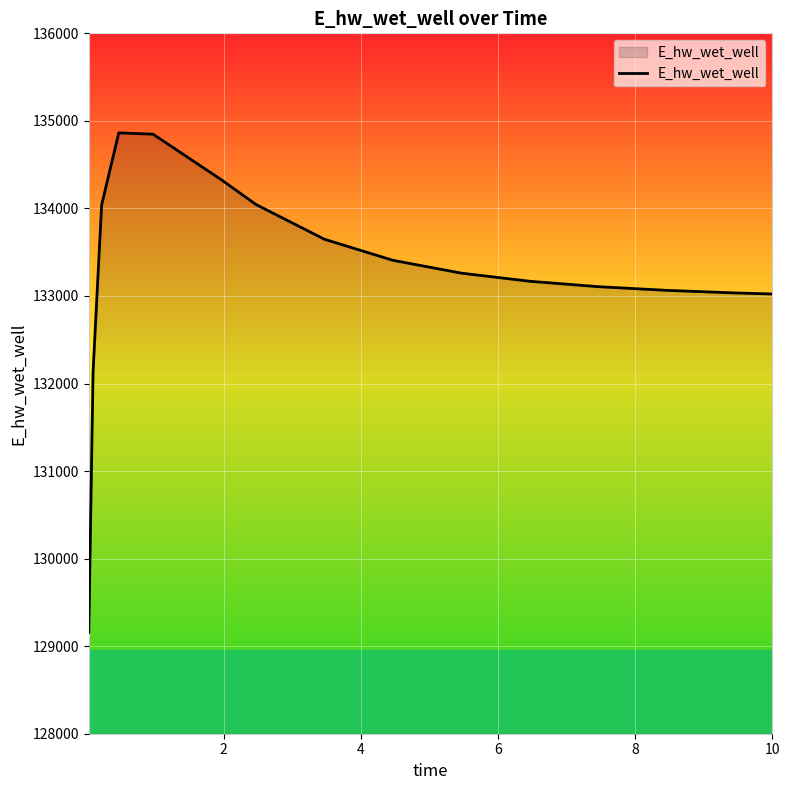

What is the minimum value shown in the chart?

129157.8